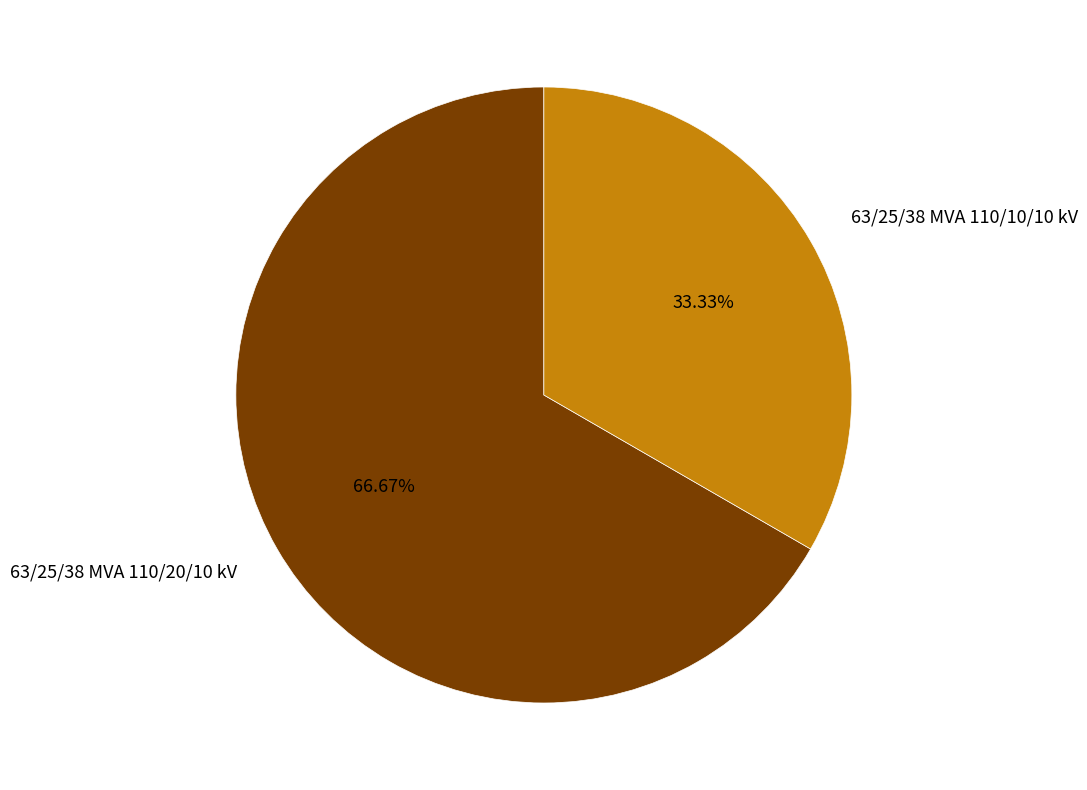

Does 63/25/38 MVA 110/20/10 kV account for over 50% of the chart?

Yes